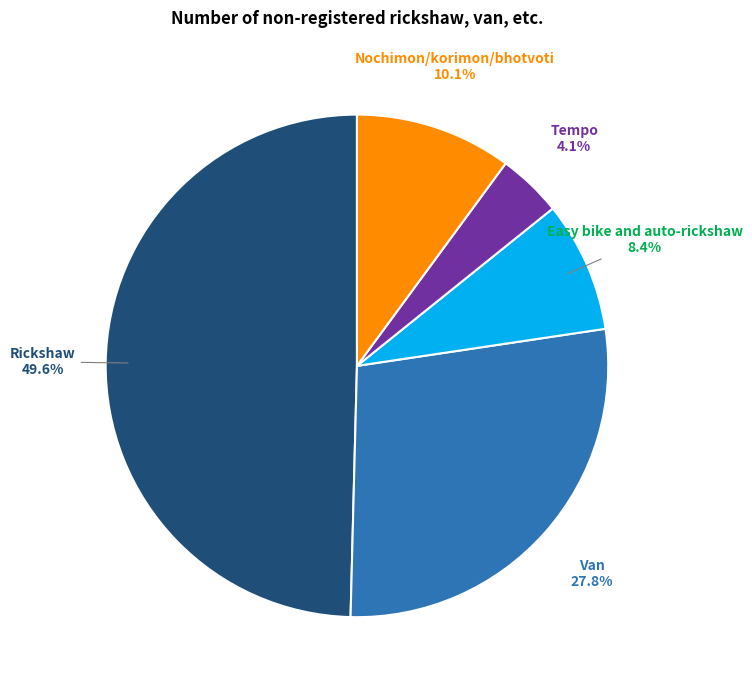

True or false: Van accounts for 28% of the total.

True